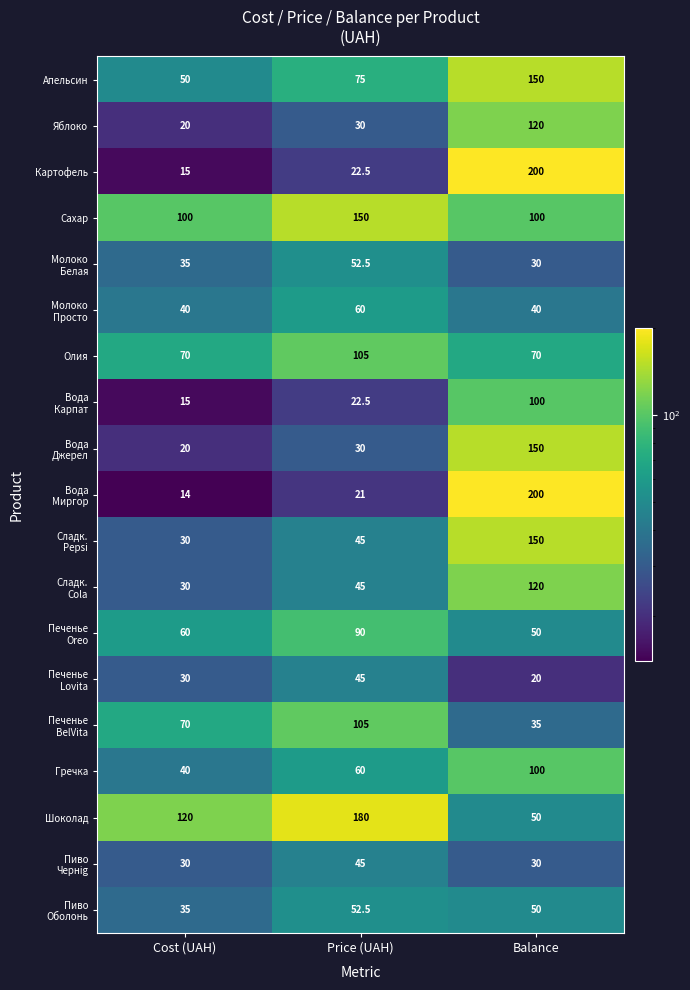

What is the maximum value shown in the chart?

200.0